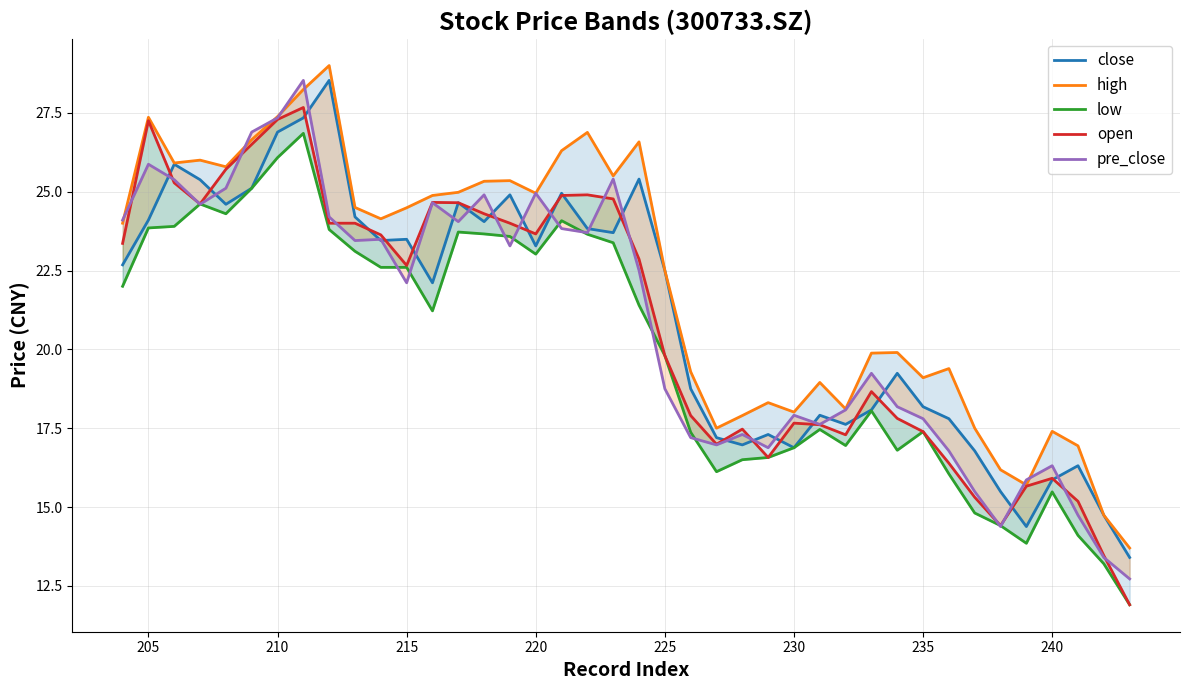

What is the difference between the maximum and second lowest values in the close series?

14.2